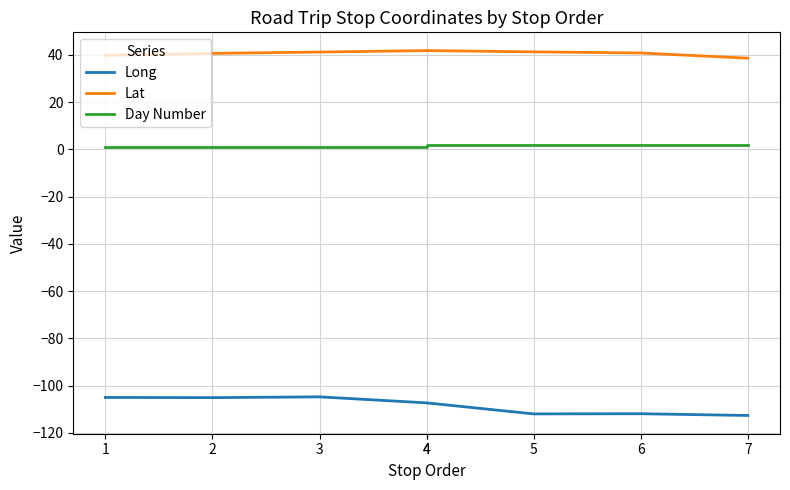

True or false: Long has a value of -172.8 at 4.

False